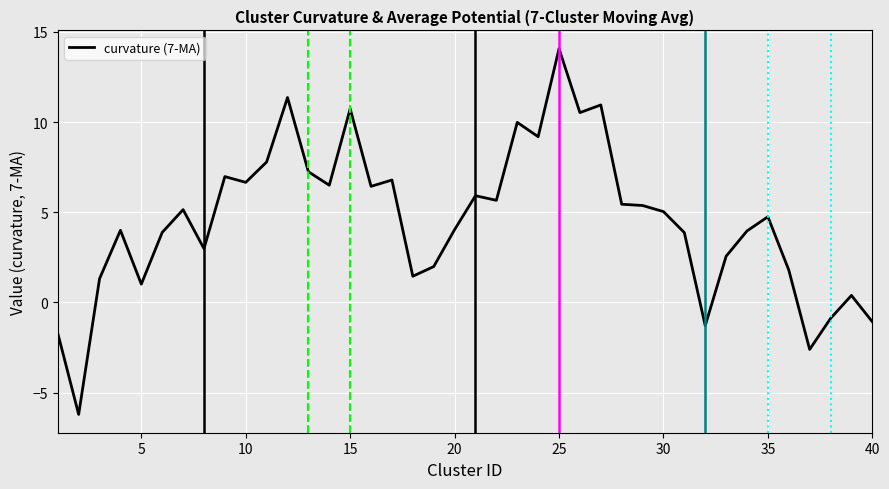

What is the maximum value shown in the chart?

14.1